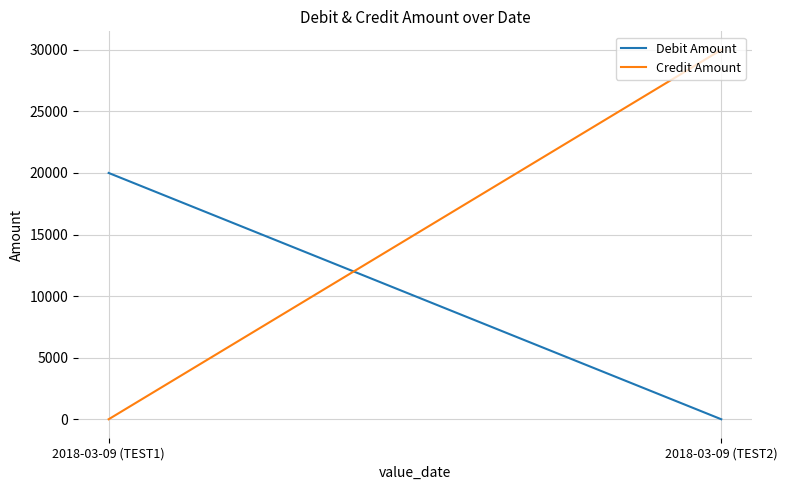

At which category does the chart reach its peak across all series?

2018-03-09 (TEST2)